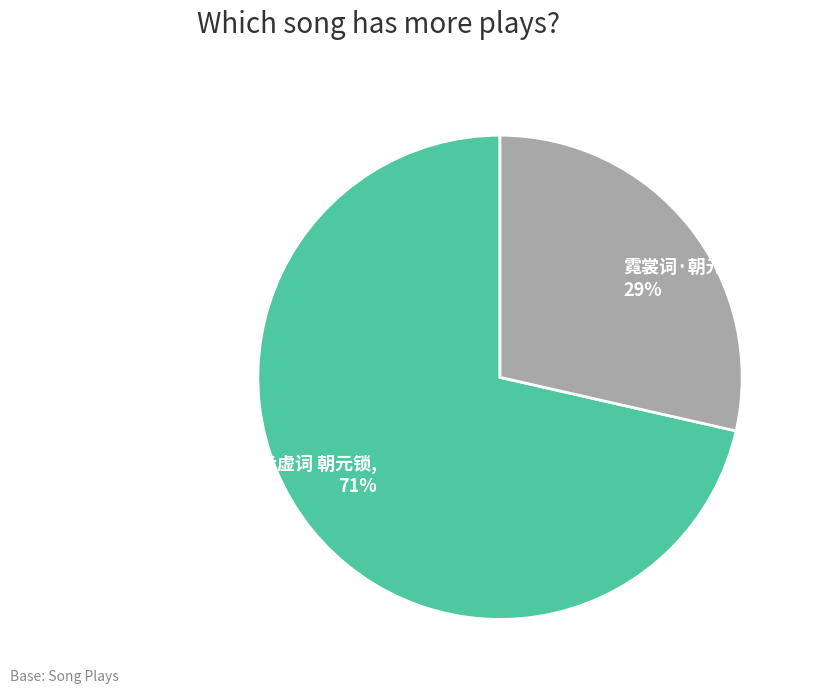

What is the majority slice?

敬和九锁步虚词 朝元锁